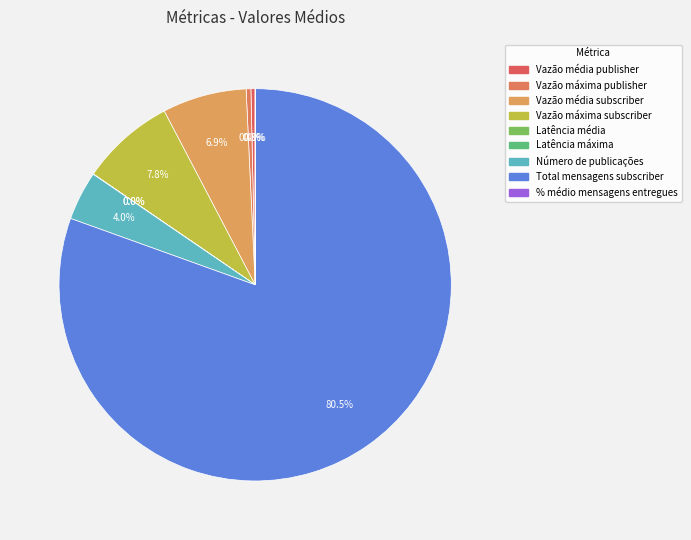

True or false: Total mensagens subscriber accounts for 89% of the total.

False